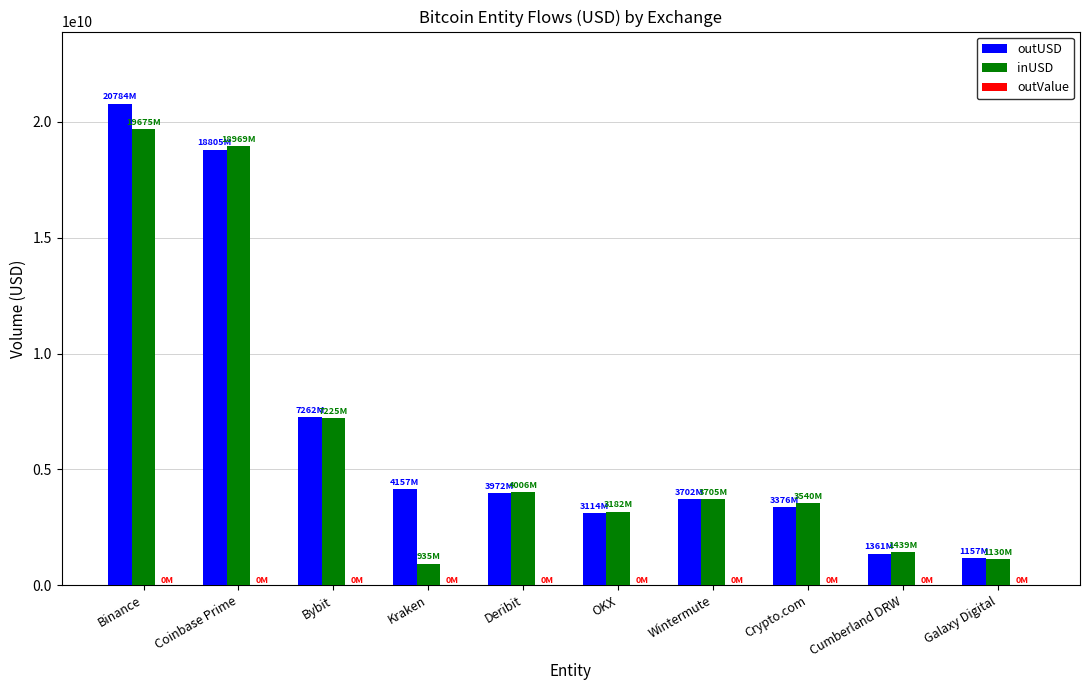

Which series has the largest total across all categories?

outUSD